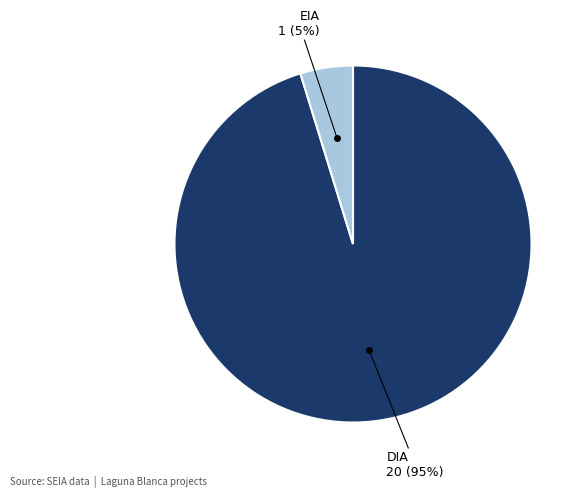

Is there a majority slice in this chart?

Yes